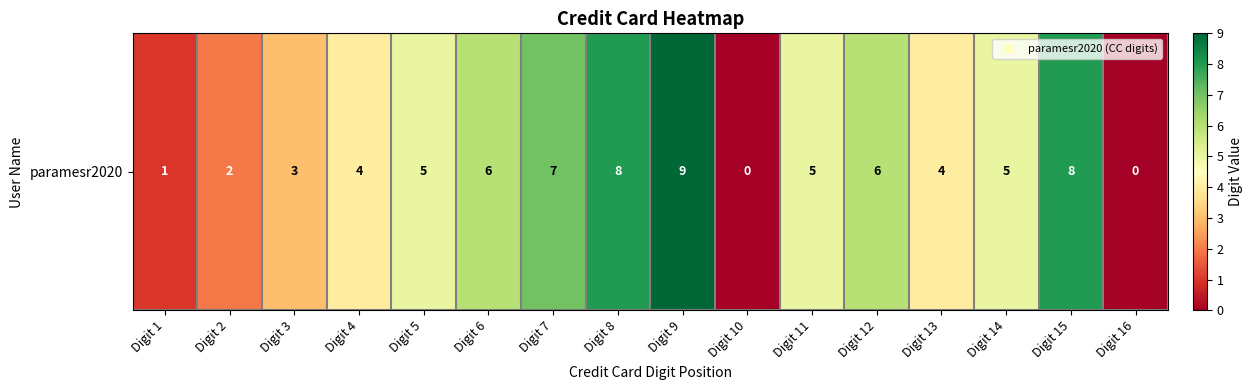

Where does the data first go above 5?

Digit 6